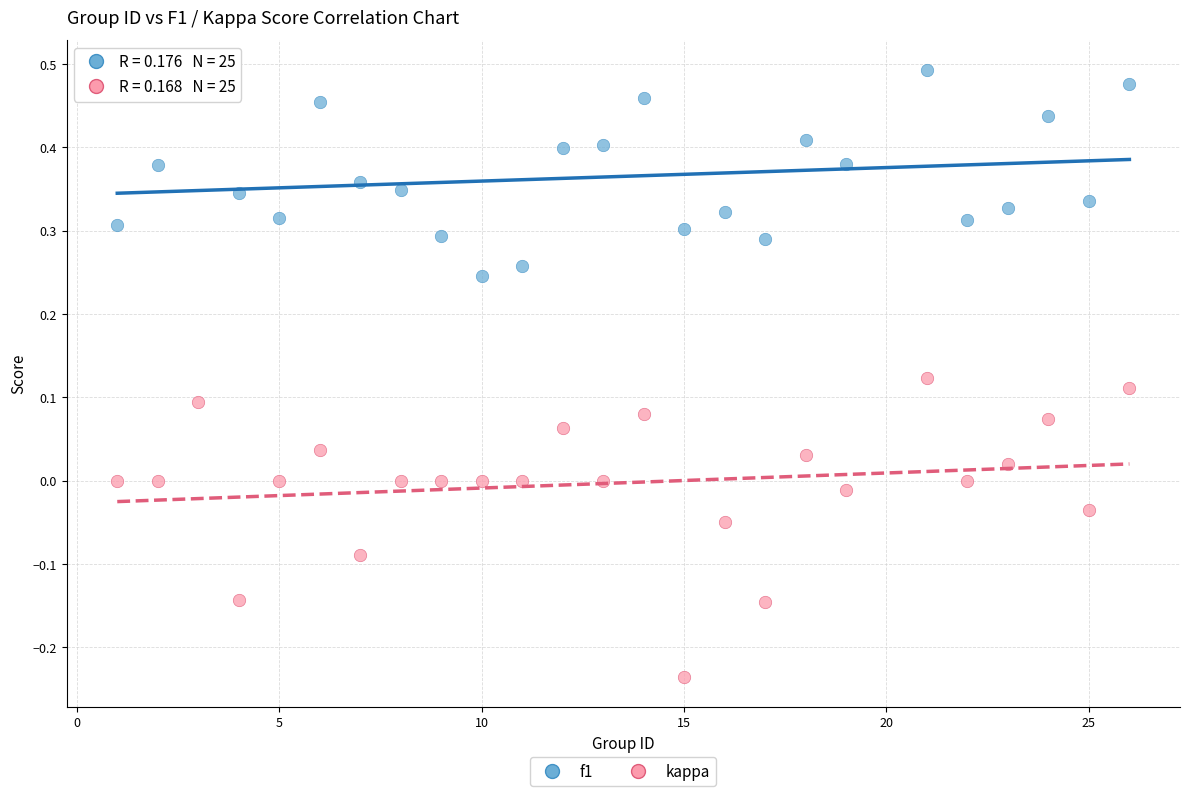

Across all data points, what is the range of X values (max minus min)?

25.0